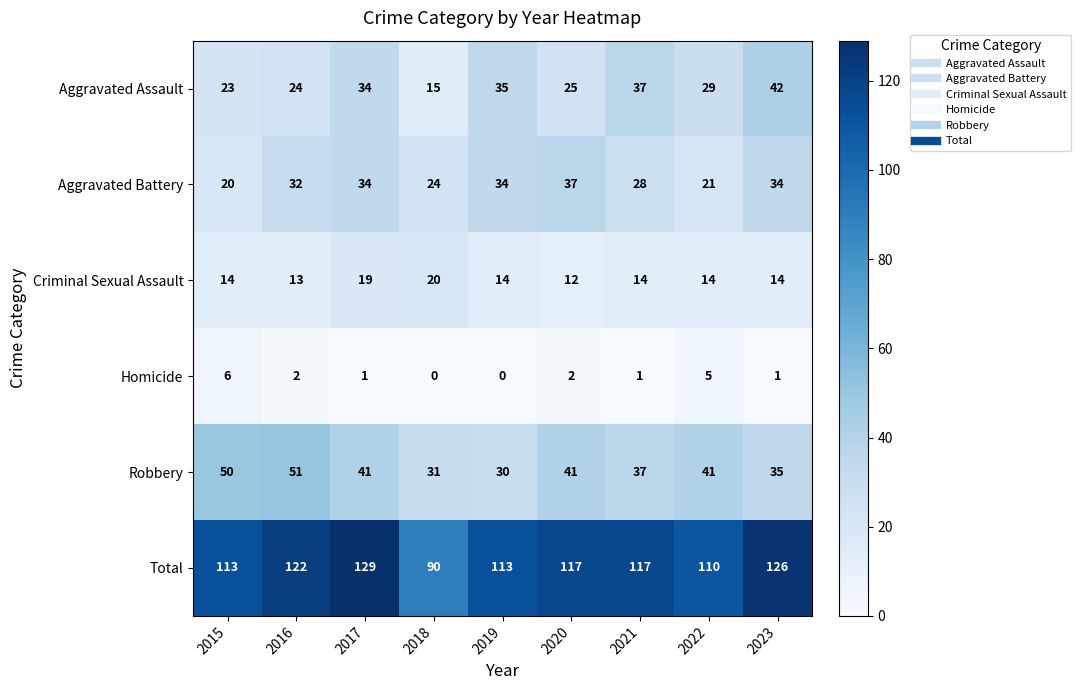

What is the total value across all series at 2023?

252